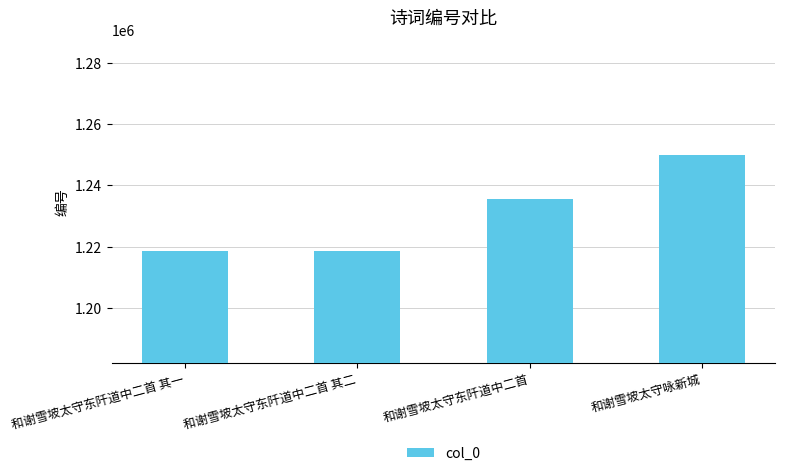

What value does the data have at 和谢雪坡太守东阡道中二首?

1235552